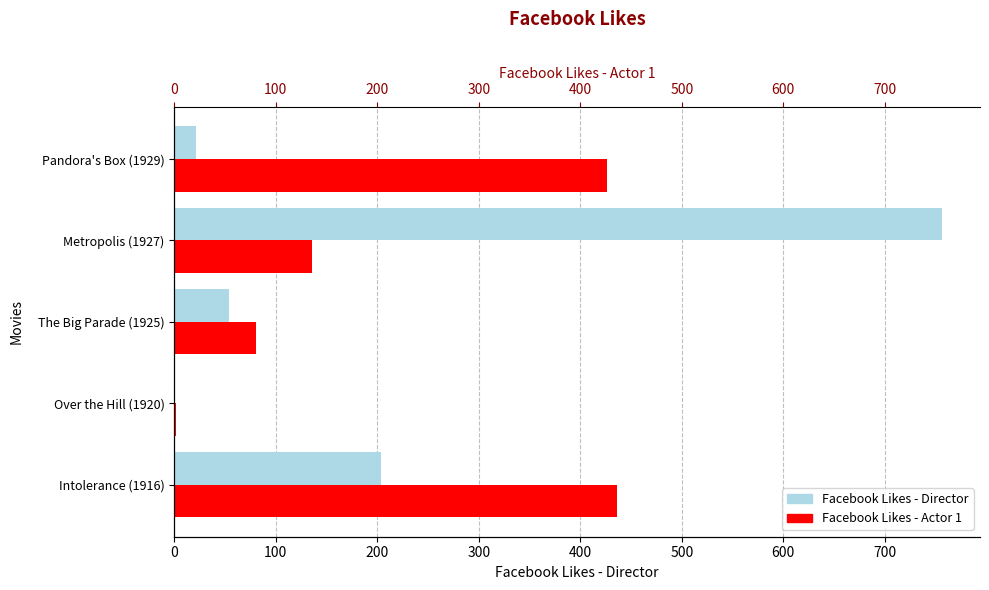

Which has a higher value, Pandora's Box (1929) or The Big Parade (1925)?

The Big Parade (1925)